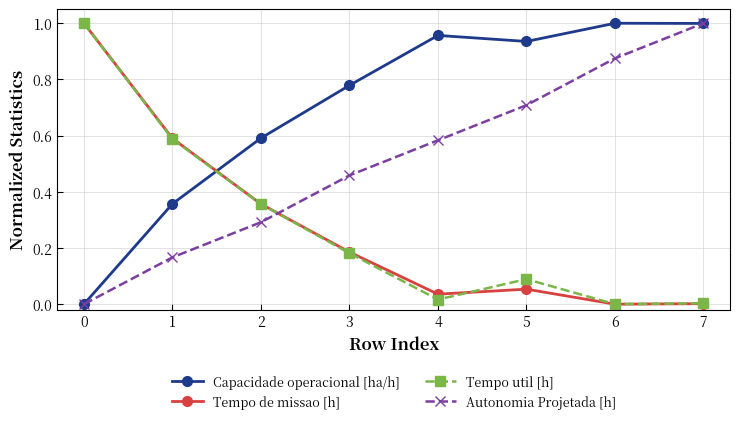

Is it true that Tempo de missao [h] equals 1.0 at 0?

True